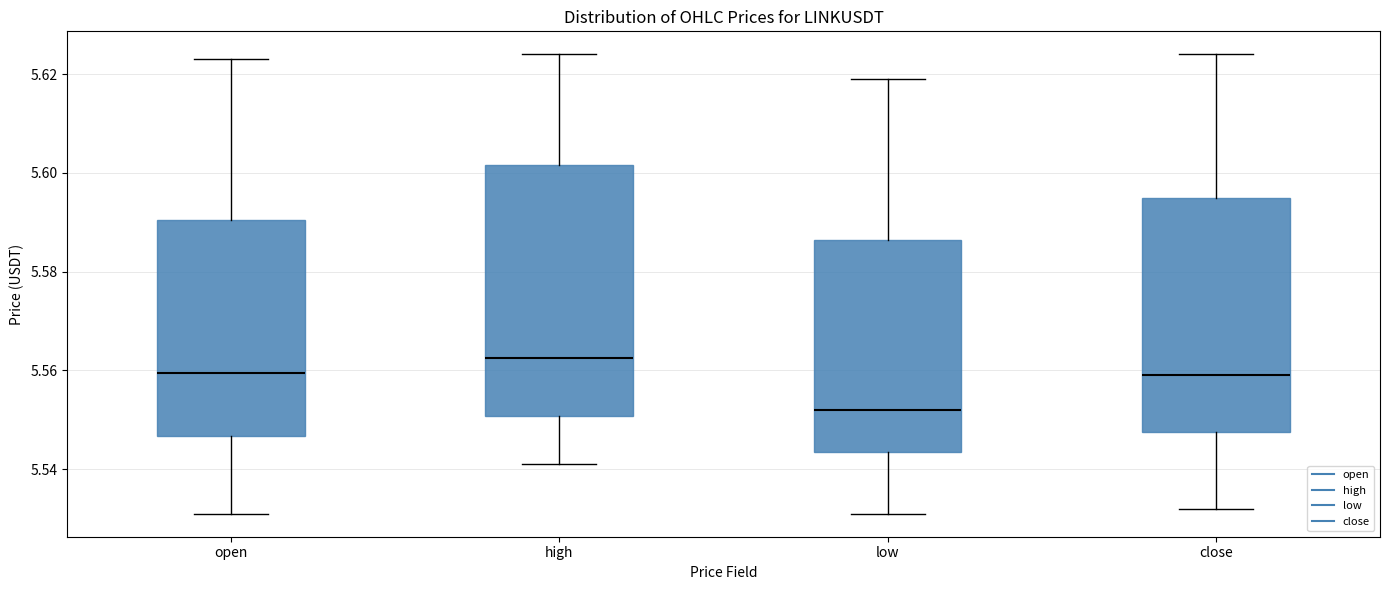

Which box has the lowest median line?

low